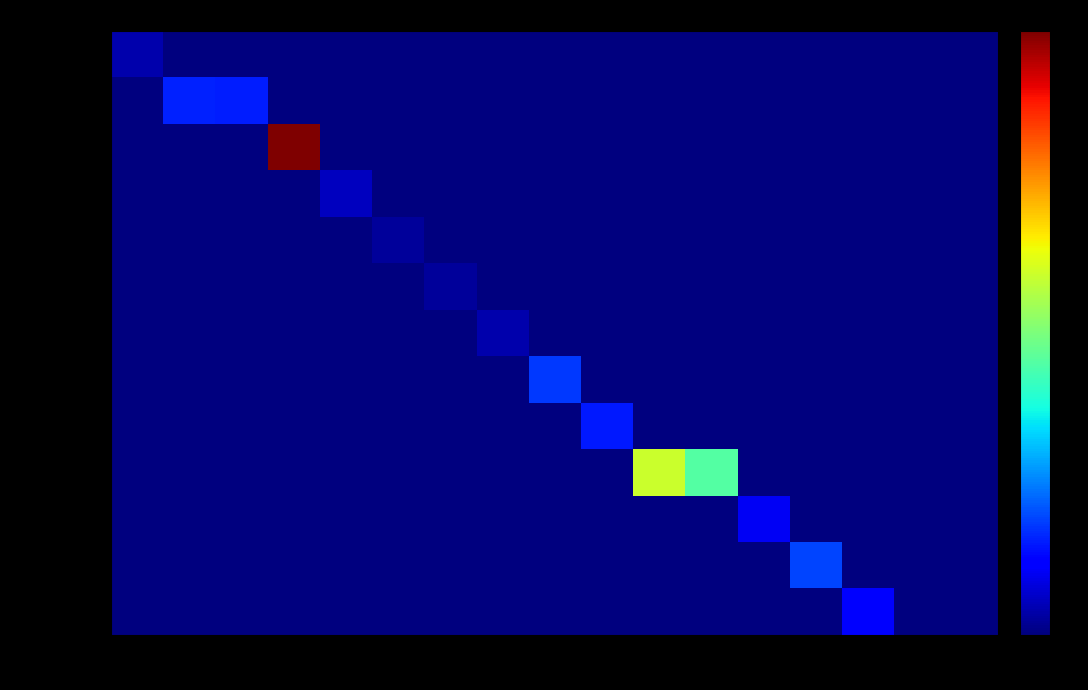

Which series has the largest total across all categories?

육류